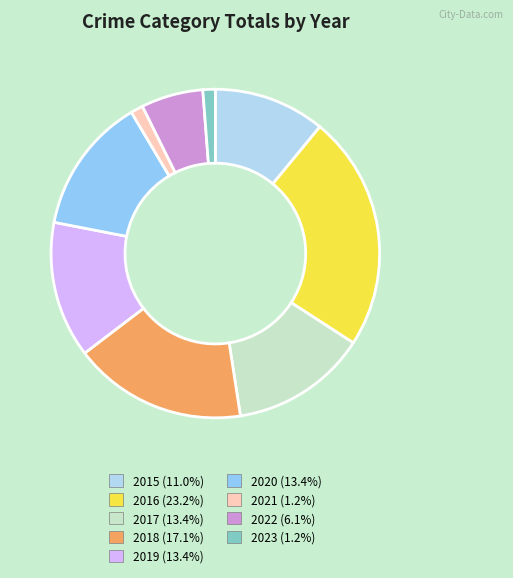

The 2017 slice represents 28% of the pie. True or false?

False